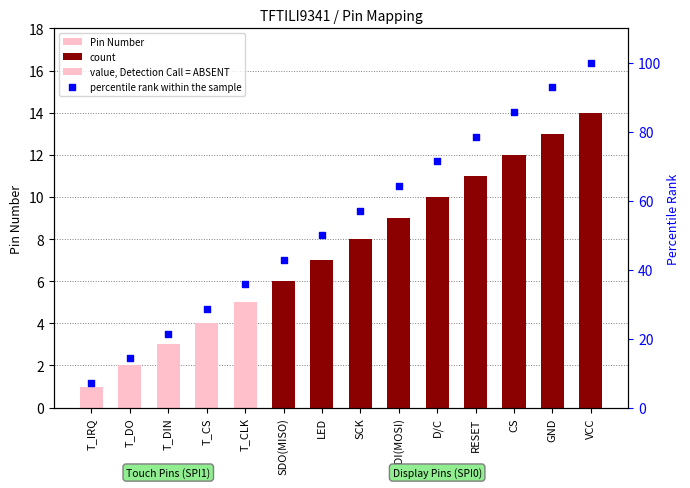

Which series has the widest spread of Y values?

percentile rank within the sample